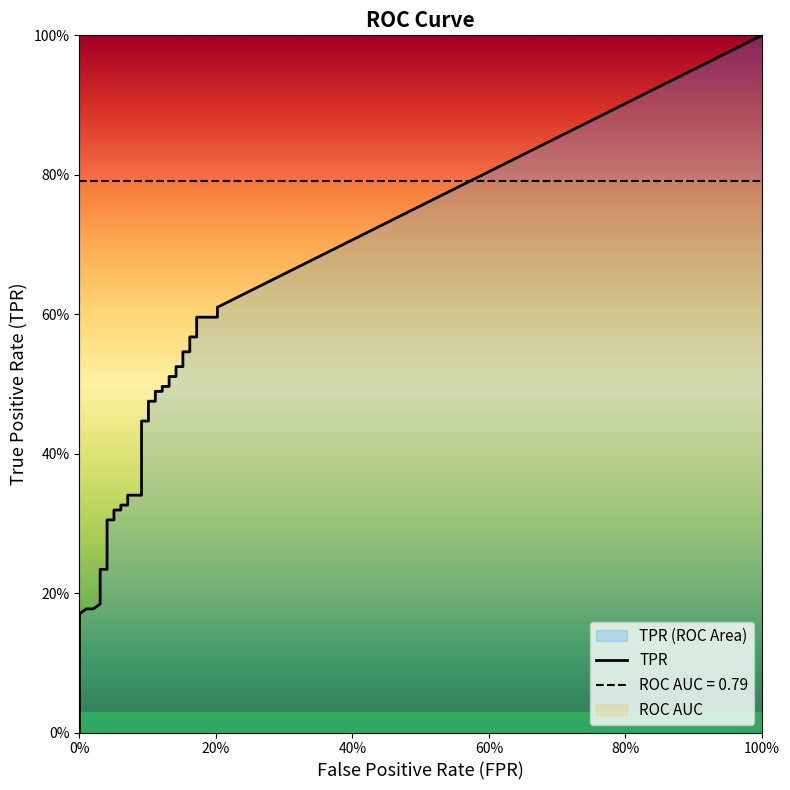

True or false: fpr and tpr cross at least once.

False